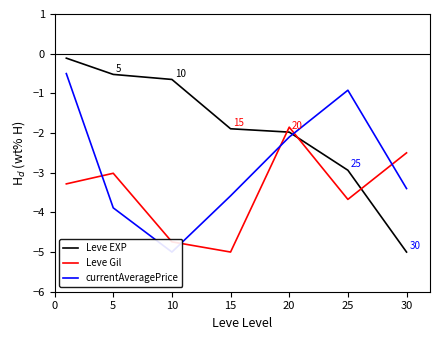

What is the value of the Leve Gil point at the 6th from the left?

-3.7